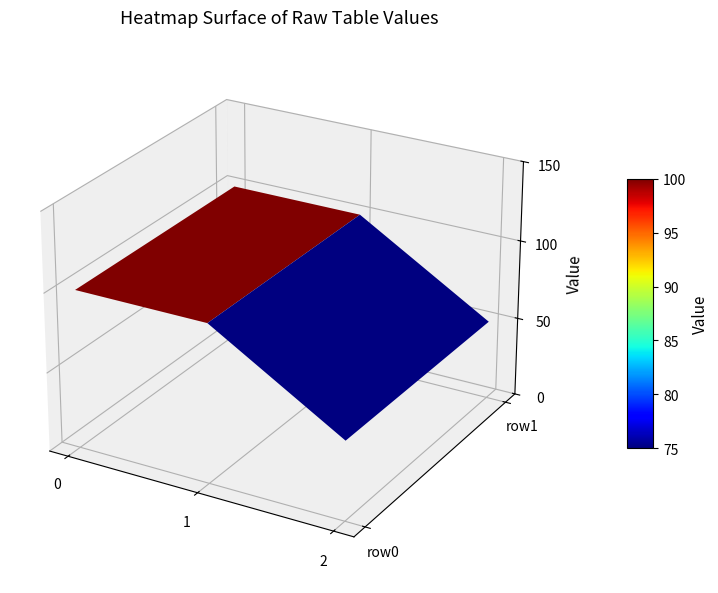

How many distinct data groups are displayed?

1